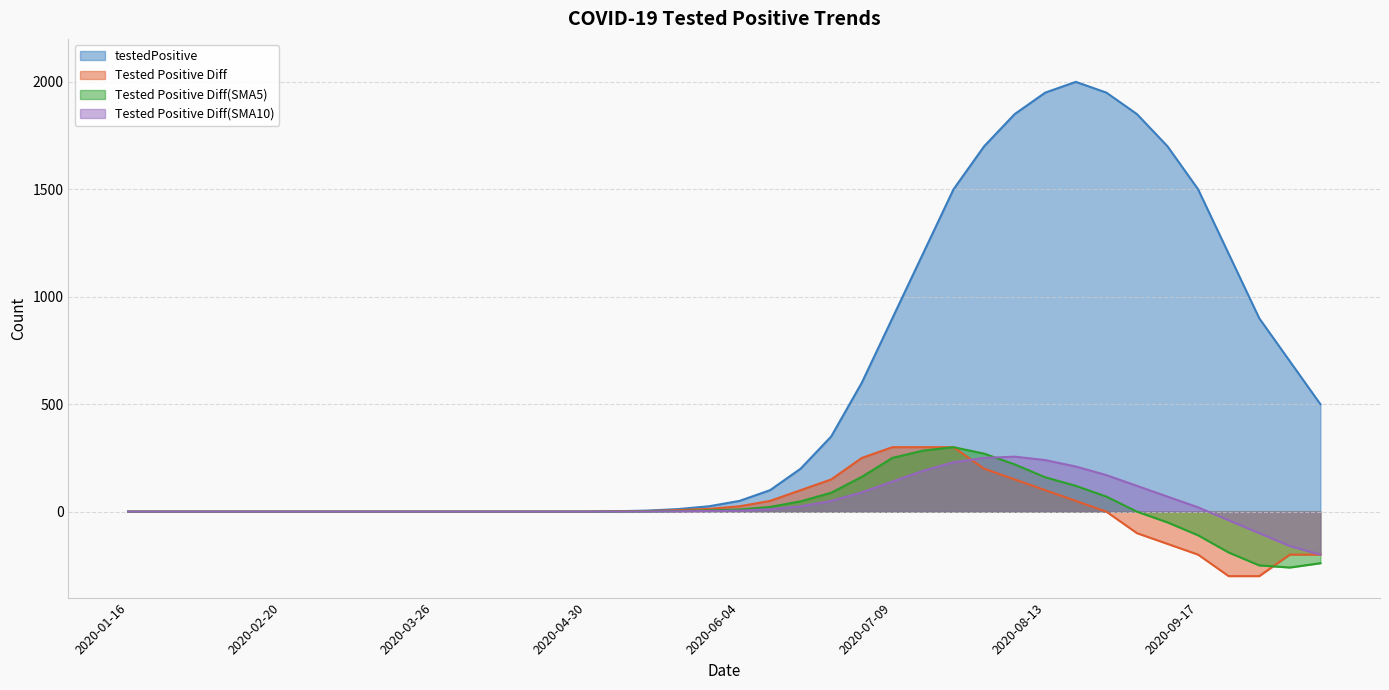

Is it true that Tested Positive Diff equals 200.0 at 2020-07-30?

True